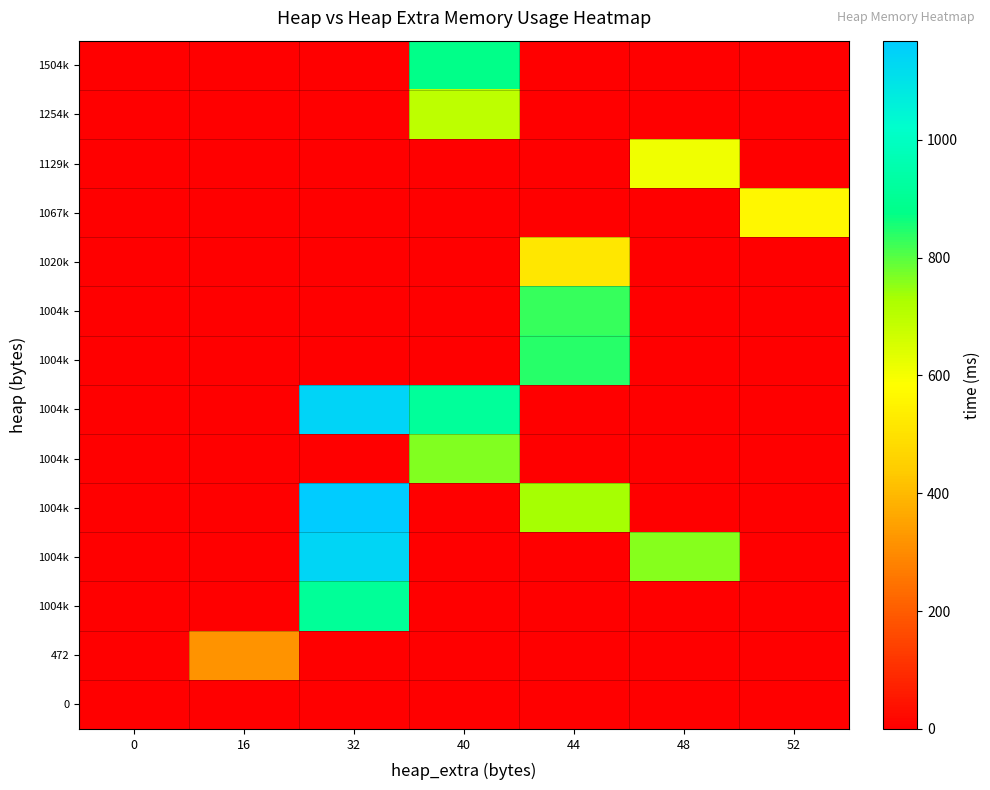

How many categories are shown in the chart?

7